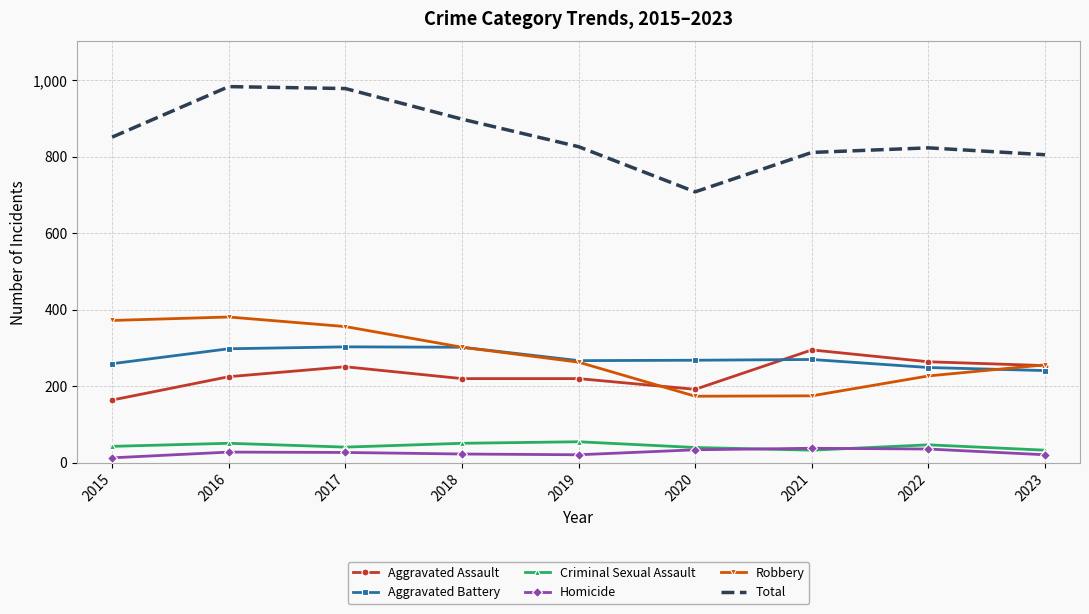

The value of Total at 2020 is 1168. True or false?

False